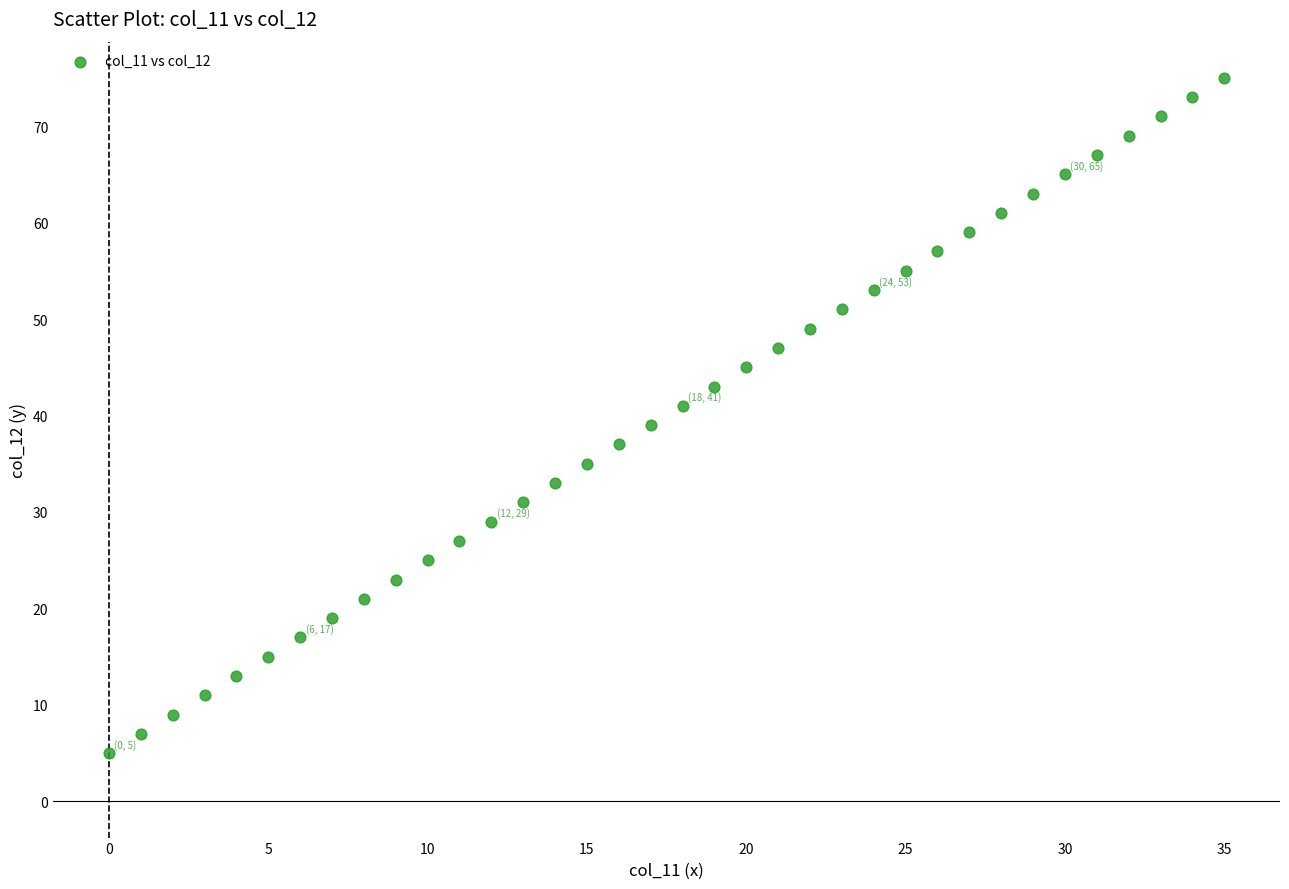

What is the range of Y values (max minus min)?

70